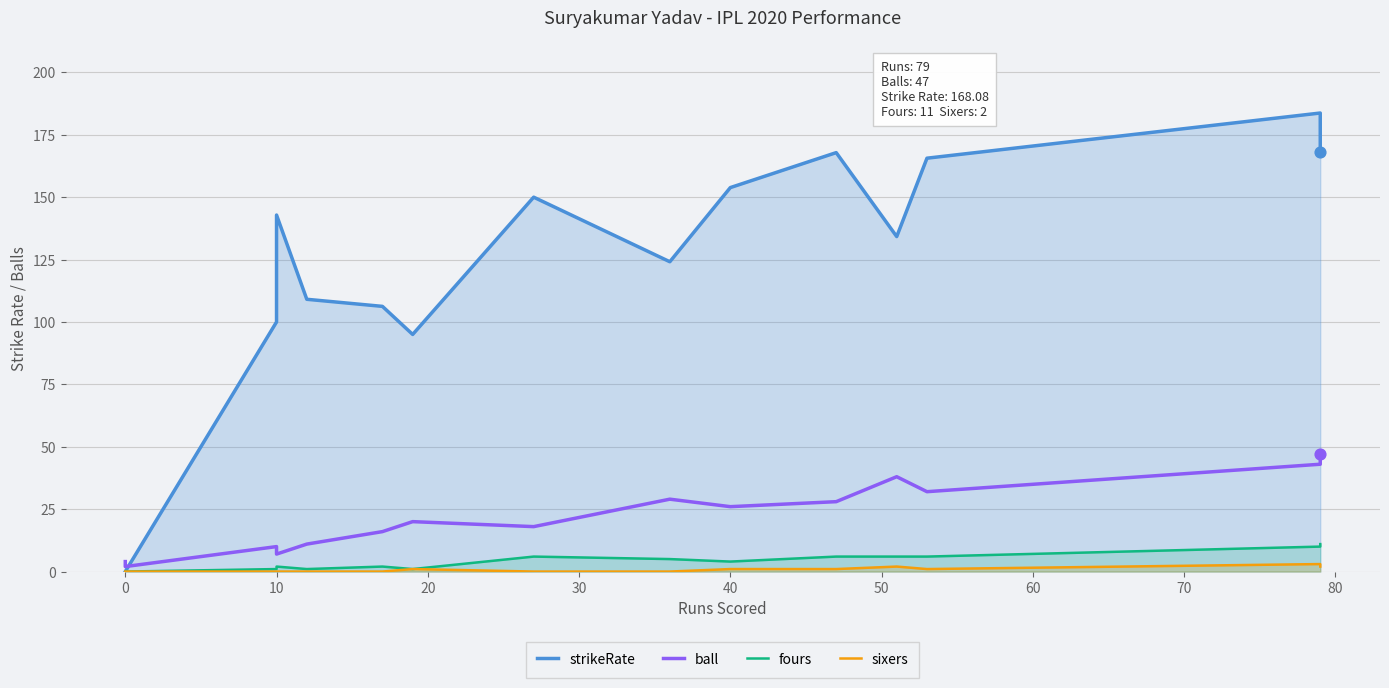

What are all the series names shown in the legend?

strikeRate, ball, fours, sixers